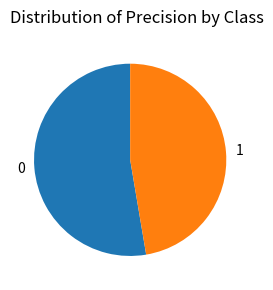

Is it true that 0 is 53% of the pie?

True